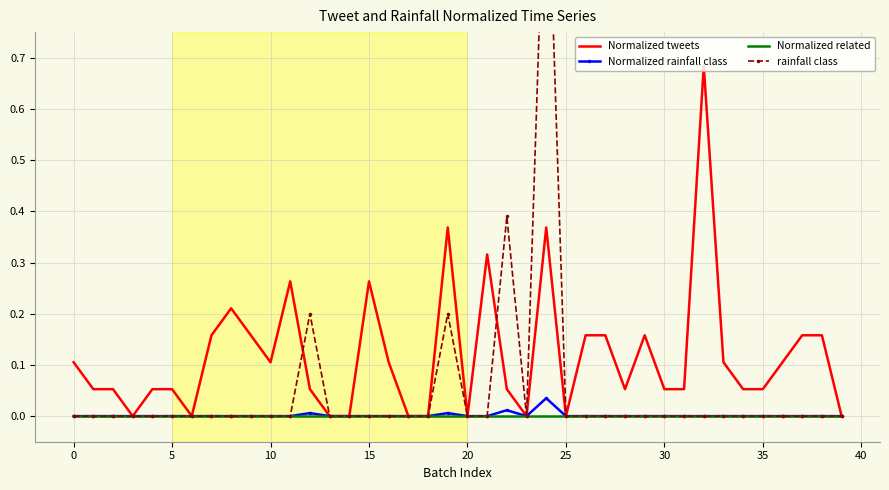

Reading left to right, extract all data points from this chart.

Normalized tweets: 0.1	0.1	0.1	0.0	0.1	0.1	0.0	0.2	0.2	0.2	0.1	0.3	0.1	0.0	0.0	0.3	0.1	0.0	0.0	0.4	0.0	0.3	0.1	0.0	0.4	0.0	0.2	0.2	0.1	0.2	0.1	0.1	0.7	0.1	0.1	0.1	0.1	0.2	0.2	0.0
Normalized rainfall class: 0.0	0.0	0.0	0.0	0.0	0.0	0.0	0.0	0.0	0.0	0.0	0.0	0.0	0.0	0.0	0.0	0.0	0.0	0.0	0.0	0.0	0.0	0.0	0.0	0.0	0.0	0.0	0.0	0.0	0.0	0.0	0.0	0.0	0.0	0.0	0.0	0.0	0.0	0.0	0.0
Normalized related: 0.0	0.0	0.0	0.0	0.0	0.0	0.0	0.0	0.0	0.0	0.0	0.0	0.0	0.0	0.0	0.0	0.0	0.0	0.0	0.0	0.0	0.0	0.0	0.0	0.0	0.0	0.0	0.0	0.0	0.0	0.0	0.0	0.0	0.0	0.0	0.0	0.0	0.0	0.0	0.0
rainfall class: 0.0	0.0	0.0	0.0	0.0	0.0	0.0	0.0	0.0	0.0	0.0	0.0	0.2	0.0	0.0	0.0	0.0	0.0	0.0	0.2	0.0	0.0	0.4	0.0	1.2	0.0	0.0	0.0	0.0	0.0	0.0	0.0	0.0	0.0	0.0	0.0	0.0	0.0	0.0	0.0